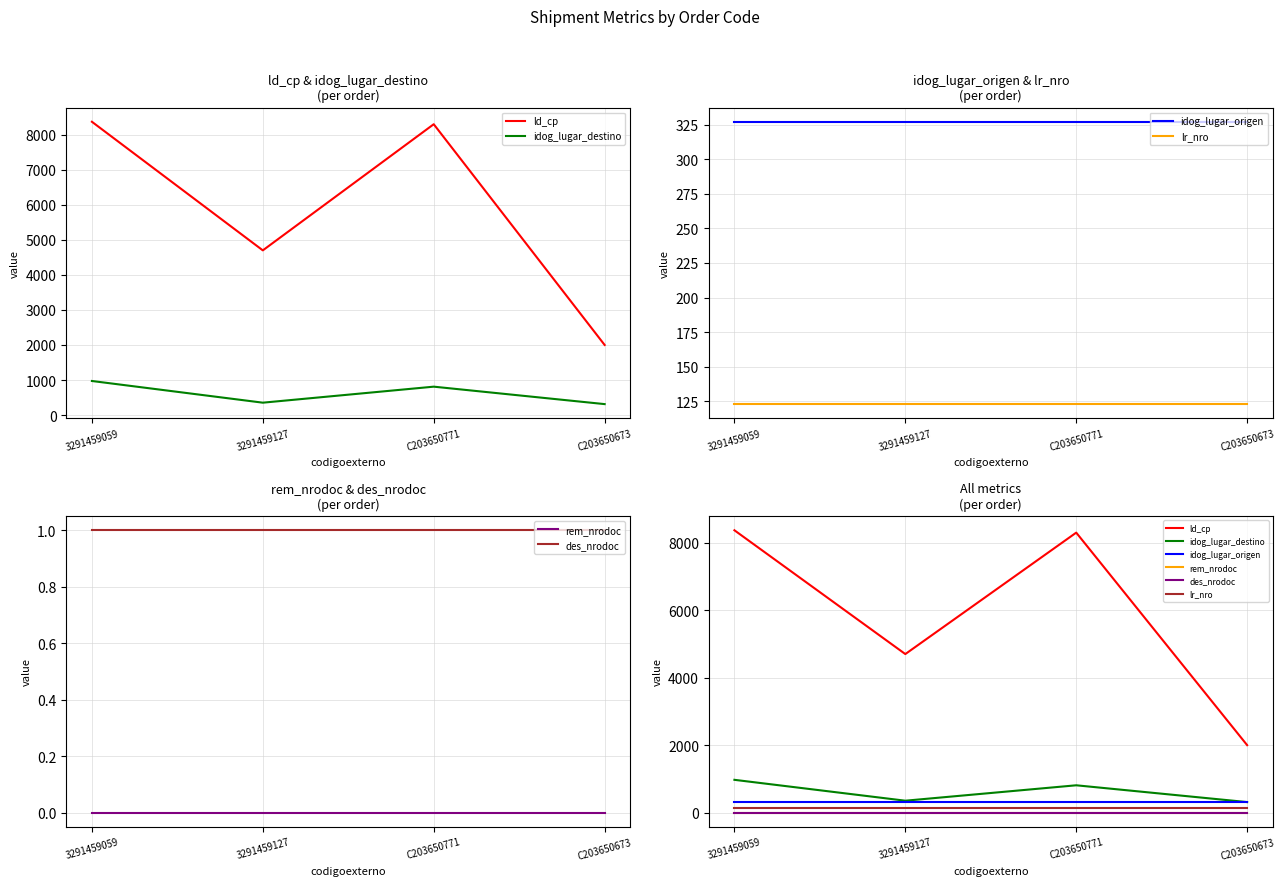

What is the total value across all series at C203650673?

2763